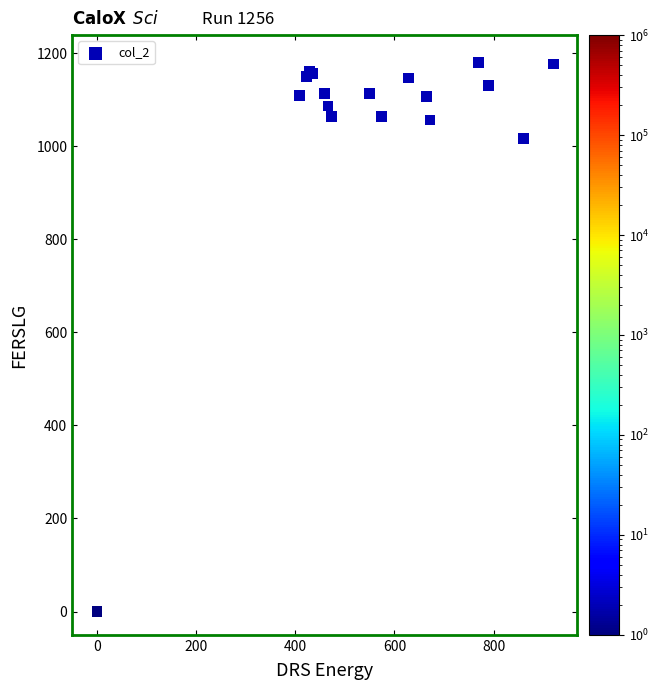

What Y value in the scatter plot is closest to 590?

1016.7